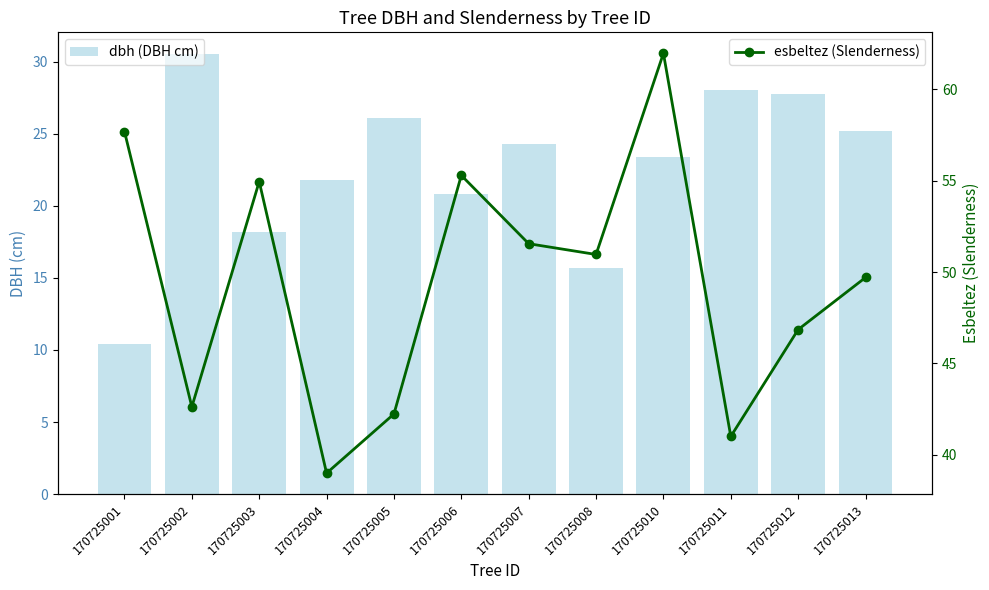

Reading left to right, what are all the values shown in this chart?

dbh (DBH cm): 10.4	30.5	18.2	21.8	26.1	20.8	24.2	15.7	23.4	28.1	27.8	25.1
esbeltez (Slenderness): 57.7	42.6	55.0	39.0	42.2	55.3	51.5	51.0	62.0	41.0	46.9	49.7